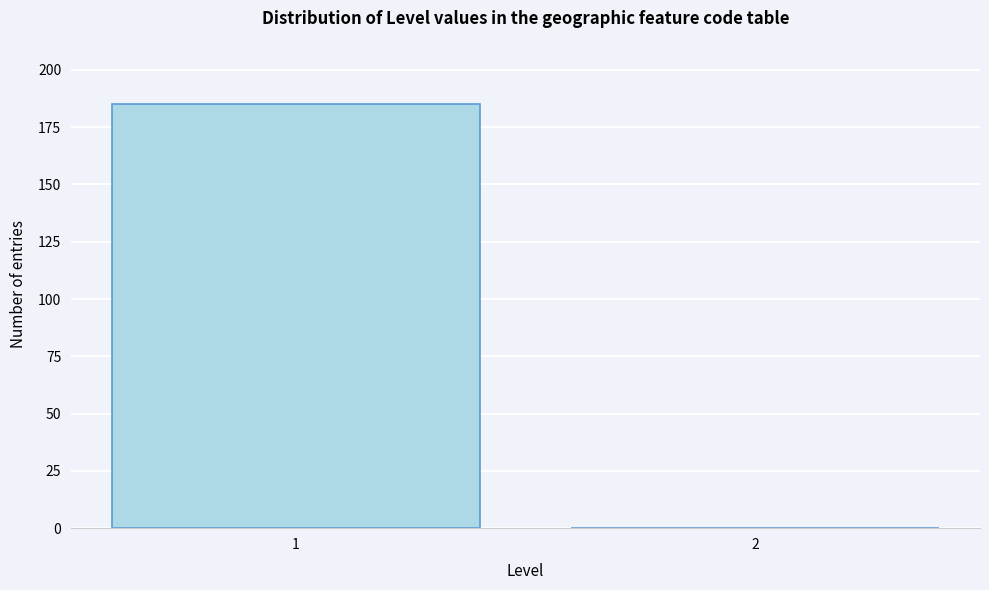

Reading left to right, list all the values displayed in this chart.

1=185	2=0